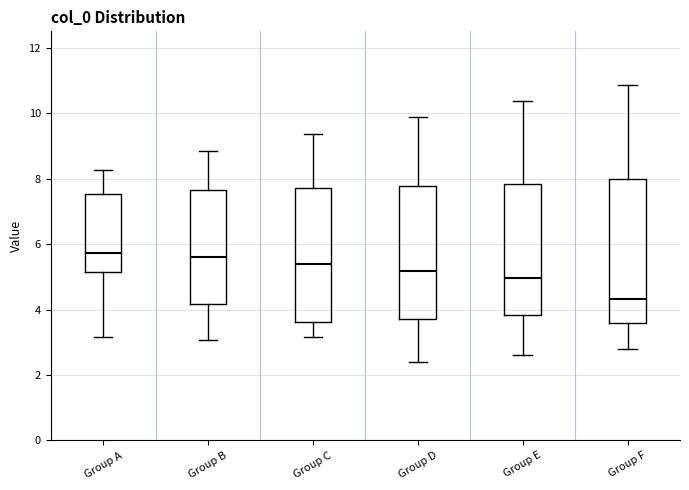

Reading left to right, read every box against the y-axis: the position of its median line, the range the box covers, and the ends of its whiskers. The values are not printed on the chart, so give them approximately, as read against the axis.

Group A: median 5.8, box 5.2 to 7.6, whiskers 3.2 to 8.2
Group B: median 5.6, box 4.2 to 7.6, whiskers 3.0 to 8.8
Group C: median 5.4, box 3.6 to 7.8, whiskers 3.2 to 9.4
Group D: median 5.2, box 3.8 to 7.8, whiskers 2.4 to 9.8
Group E: median 5.0, box 3.8 to 7.8, whiskers 2.6 to 10.4
Group F: median 4.4, box 3.6 to 8.0, whiskers 2.8 to 10.8